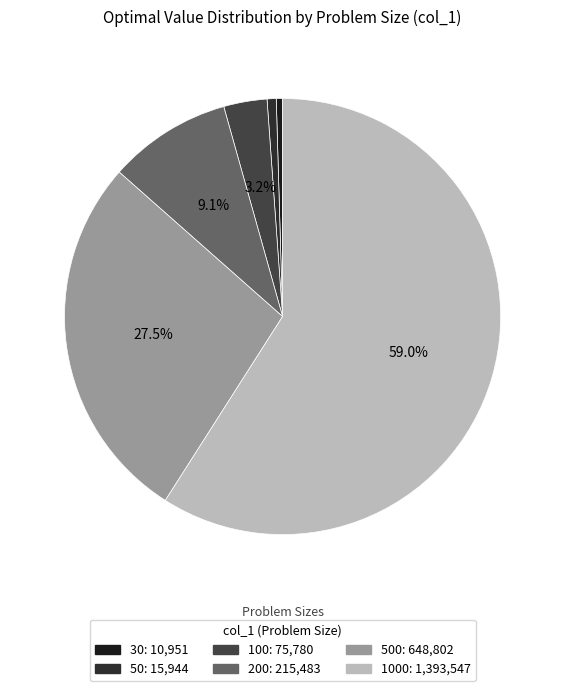

How many segments does this pie chart have?

6